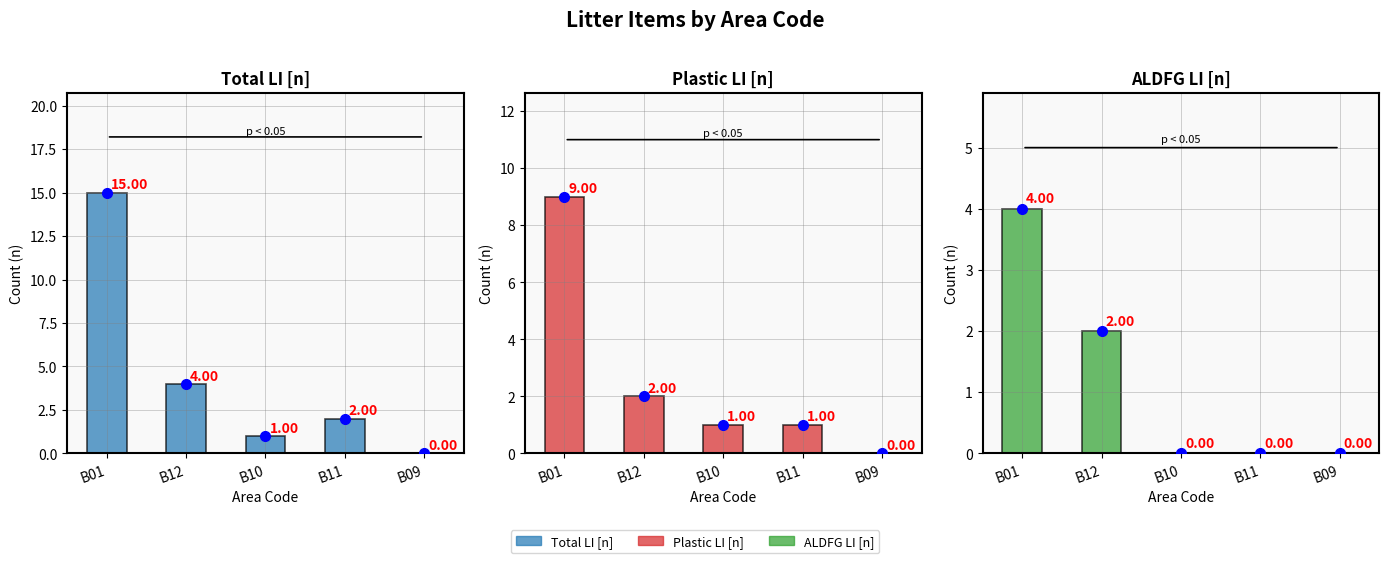

Reading left to right, list all the values displayed in this chart.

Total LI [n]: B01=15	B12=4	B10=1	B11=2	B09=0
Plastic LI [n]: B01=9	B12=2	B10=1	B11=1	B09=0
ALDFG LI [n]: B01=4	B12=2	B10=0	B11=0	B09=0